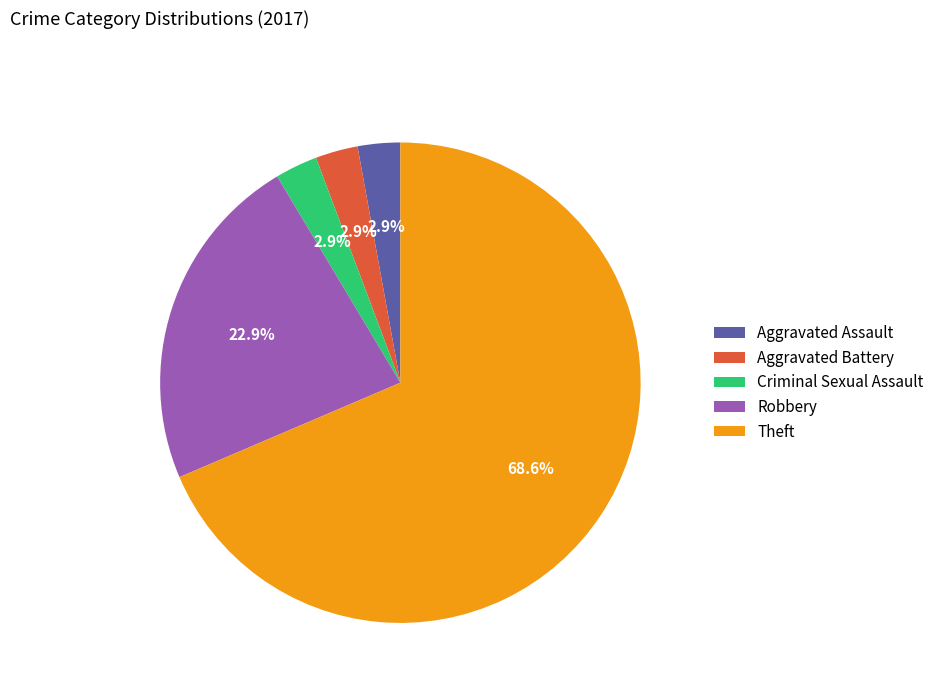

Between Criminal Sexual Assault and Robbery, which is larger?

Robbery